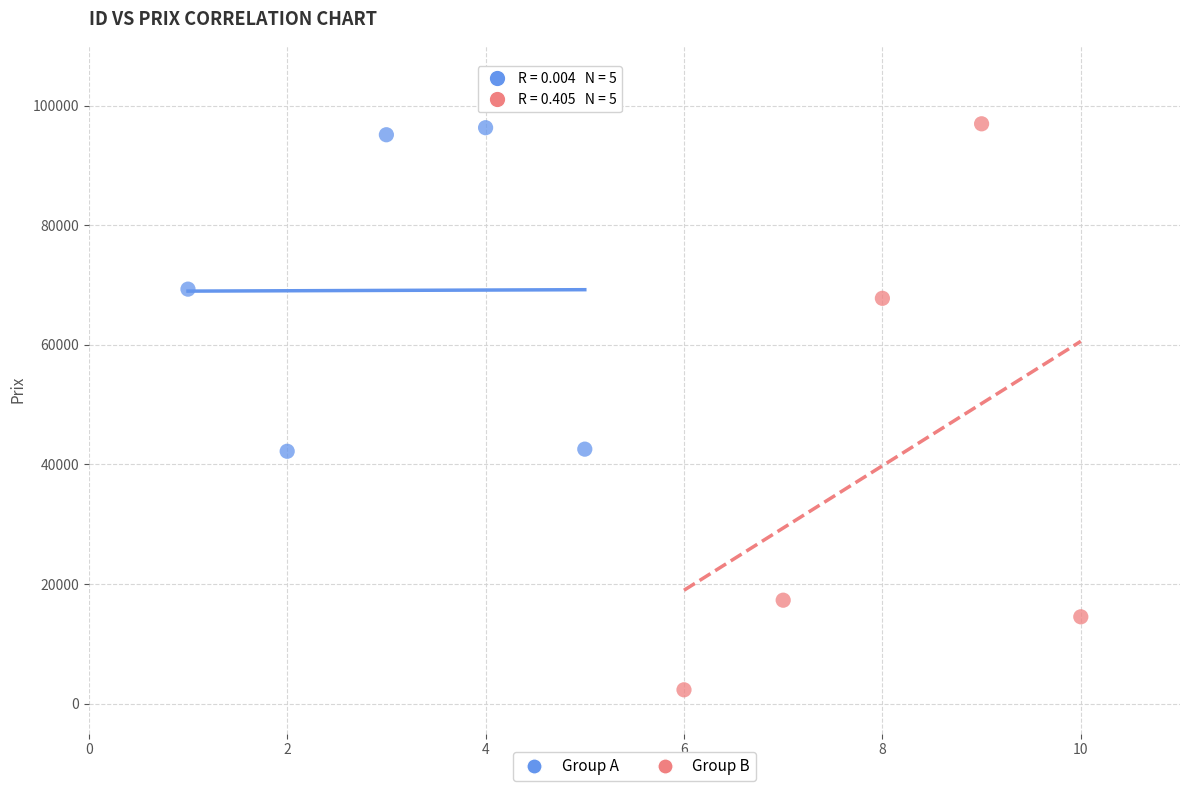

Which series has the widest spread of Y values?

Group B